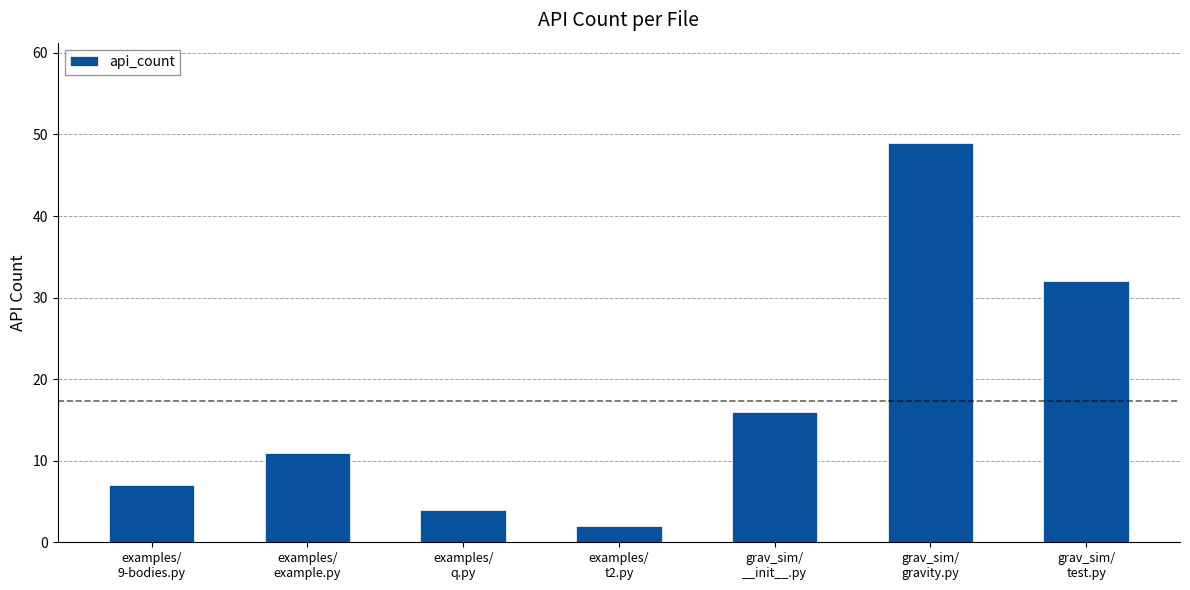

Reading left to right, extract all data points from this chart.

examples/
9-bodies.py=7	examples/
example.py=11	examples/
q.py=4	examples/
t2.py=2	grav_sim/
__init__.py=16	grav_sim/
gravity.py=49	grav_sim/
test.py=32